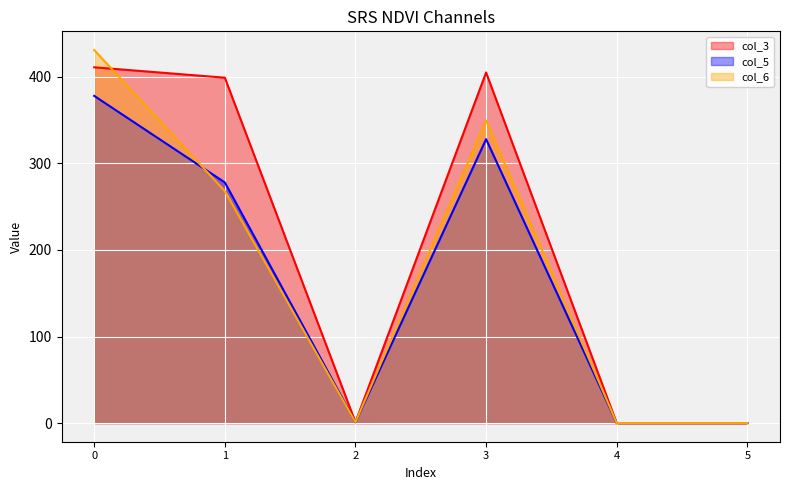

Between 5 and 3, which is larger?

3